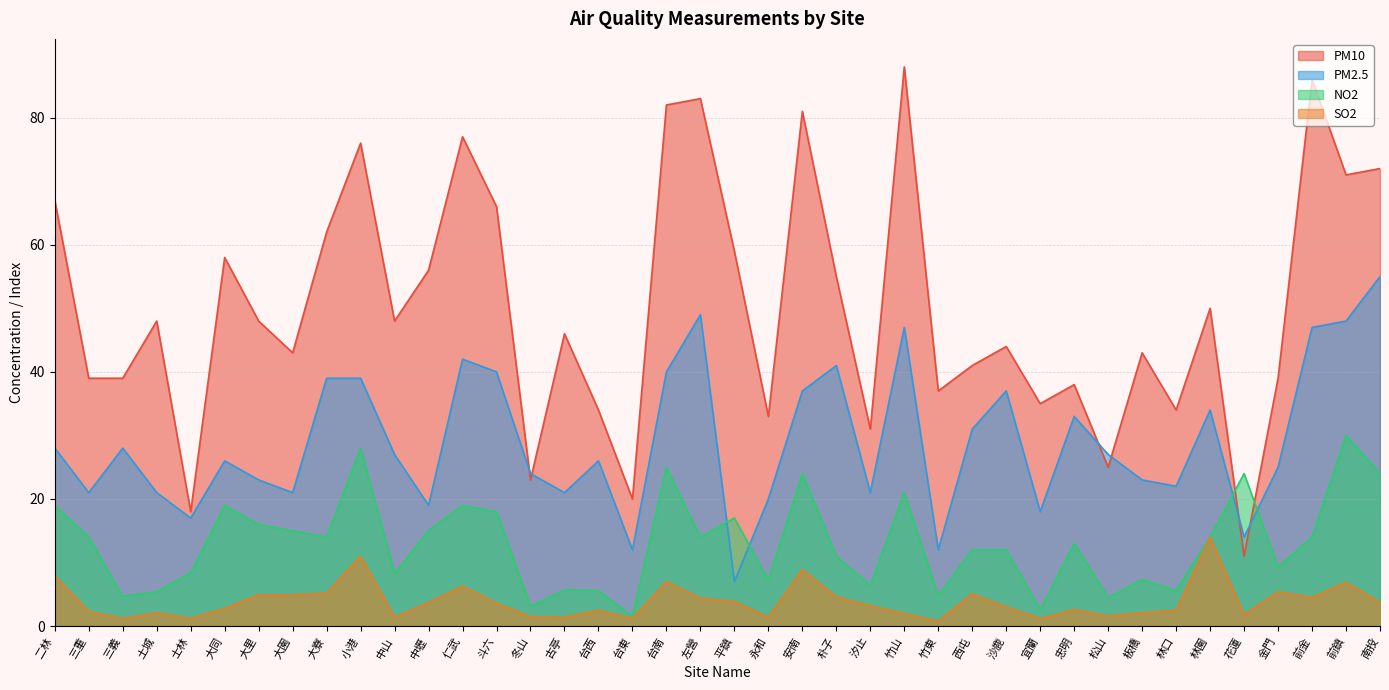

Is the value of PM2.5 at 中山 greater than the value of NO2 at 士林?

Yes